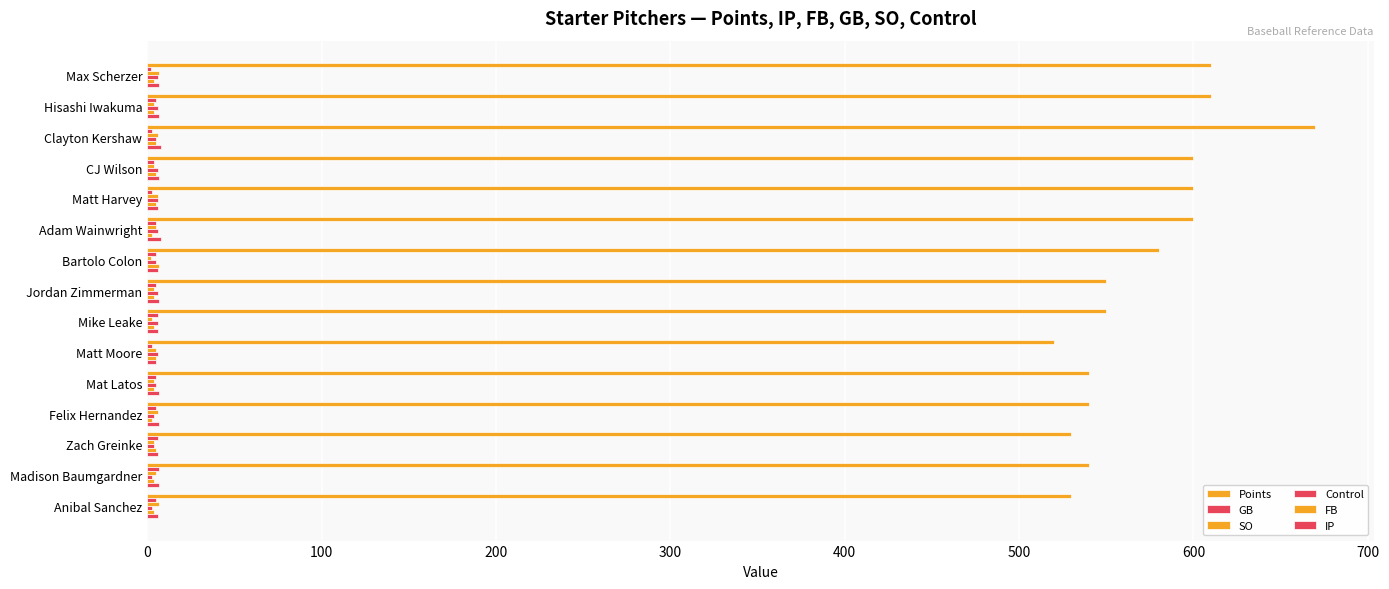

Reading left to right, transcribe all the data shown in this chart.

Points: 610	610	670	600	600	600	580	550	550	520	540	540	530	540	530
GB: 2	5	3	4	3	5	5	5	6	3	5	5	6	7	5
SO: 7	4	6	4	6	5	2	4	3	5	4	6	4	5	7
Control: 6	6	5	6	6	6	5	6	6	6	5	4	4	3	3
FB: 4	4	5	5	5	3	7	4	4	5	4	3	5	4	4
IP: 7	7	8	7	6	8	6	7	6	5	7	7	6	7	6